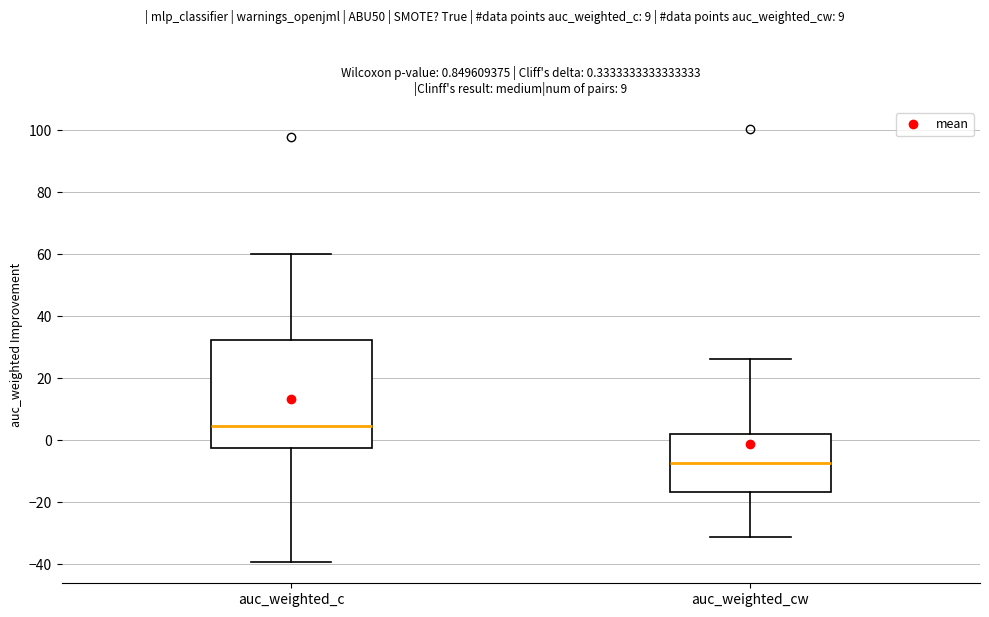

Comparing the boxes themselves (not the whiskers), which one is the tallest?

auc_weighted_c